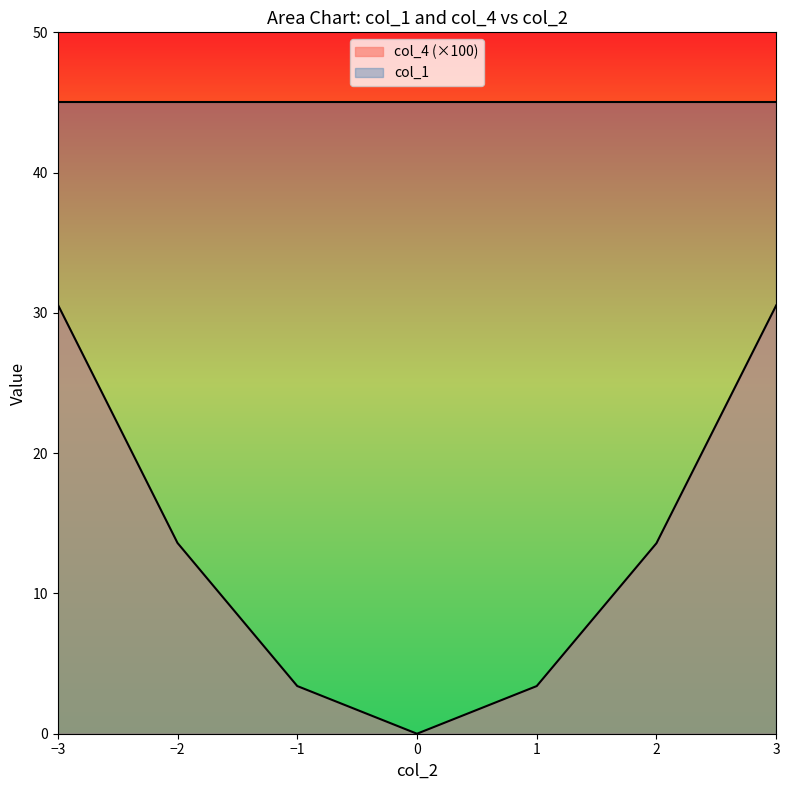

Reading right to left, list all the values displayed in this chart.

30.5	13.6	3.4	-0.0	3.4	13.6	30.6